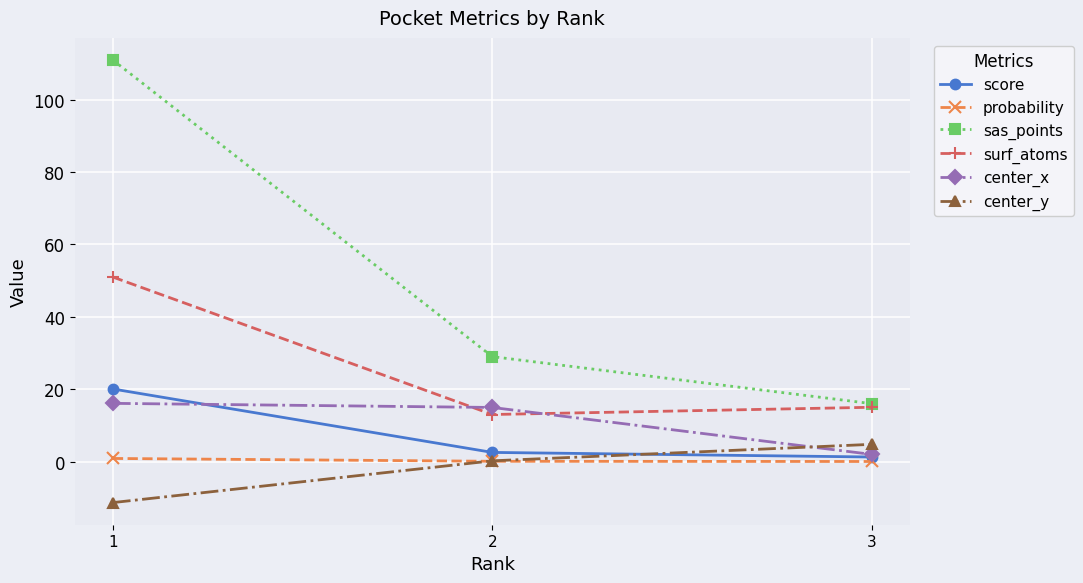

How many values in the surf_atoms series are below 15?

1